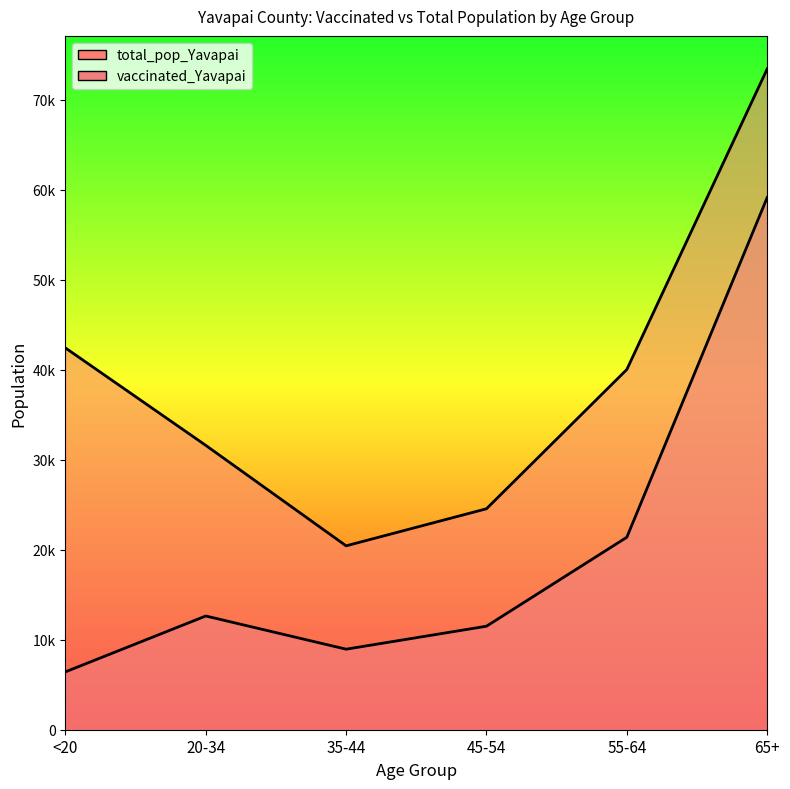

What is the minimum value for total_pop_Yavapai?

20427